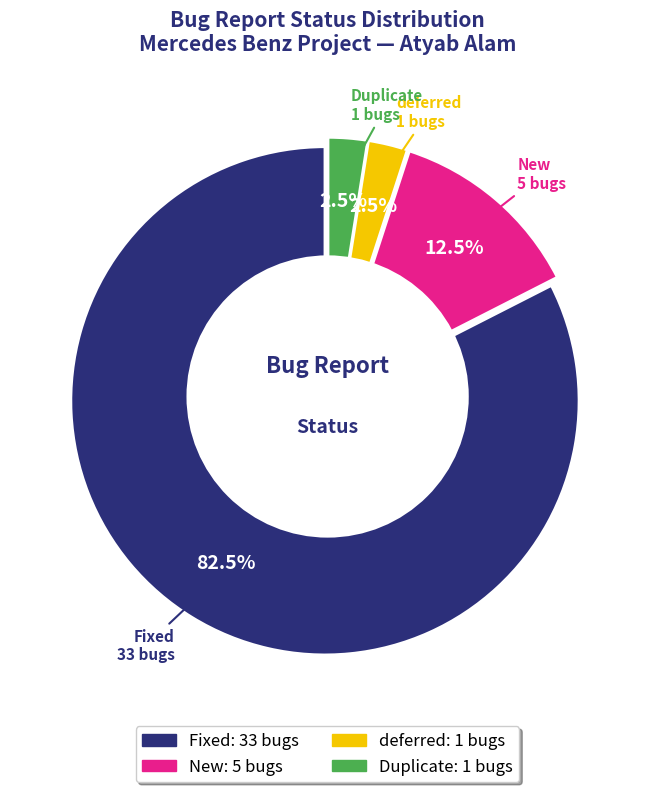

How many slices are in this pie chart?

4